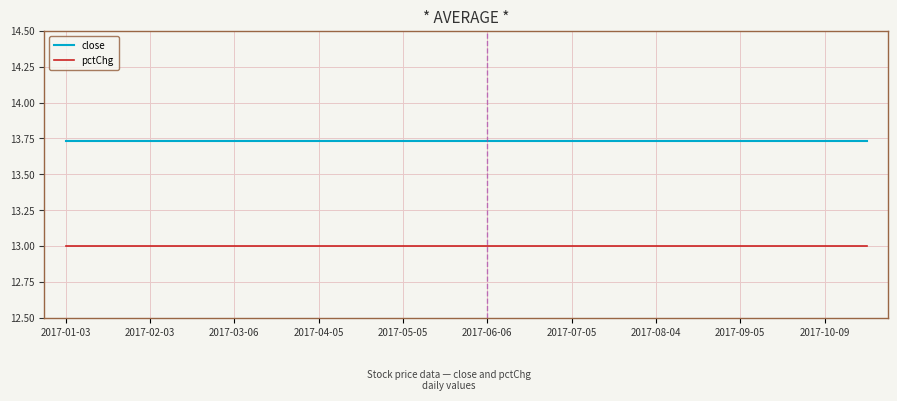

List the series in order of their peak value, lowest first.

pctChg, close